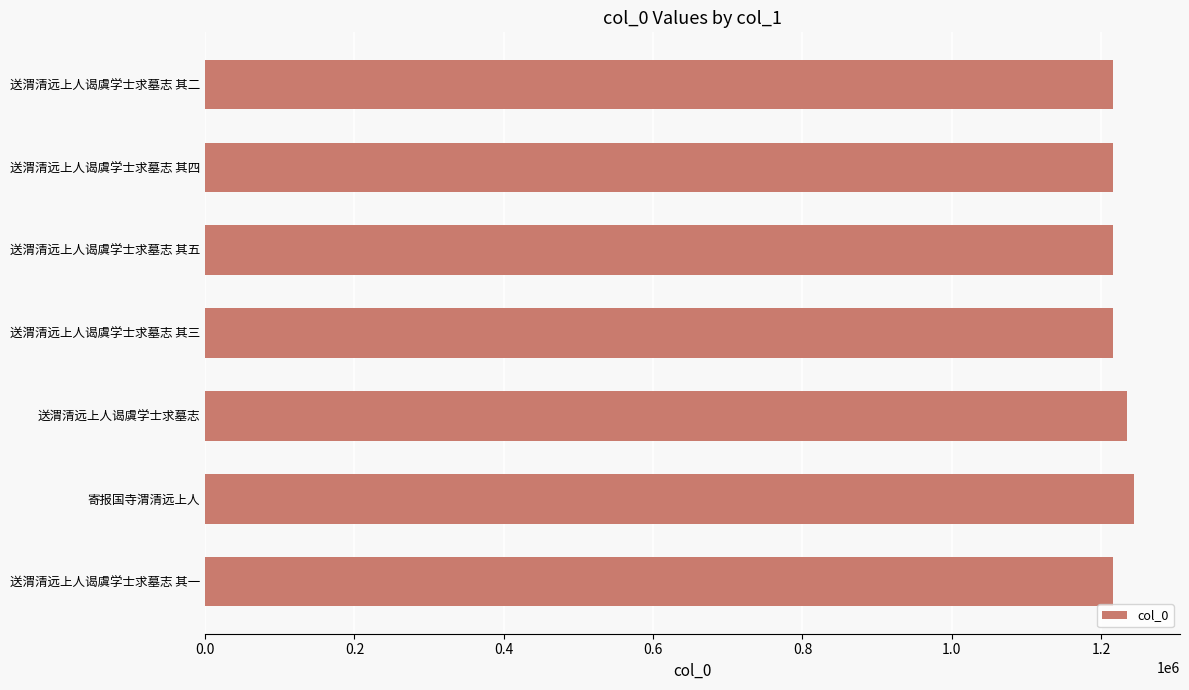

How many data points does each series have?

7